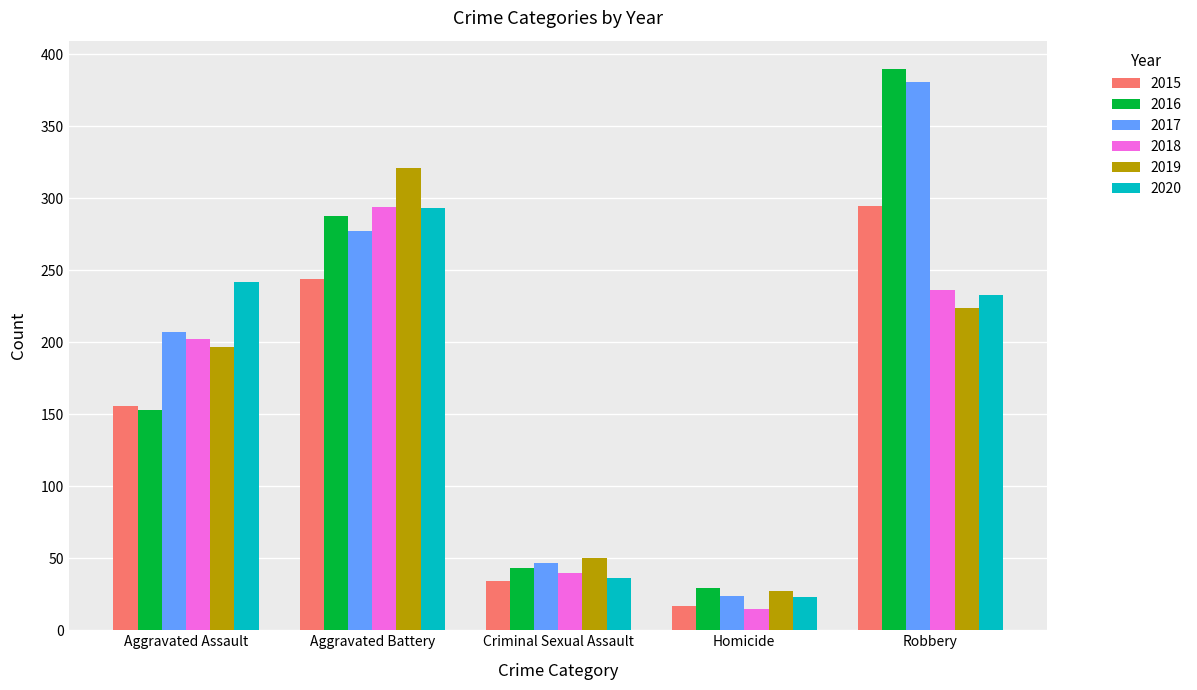

What position from the right is Aggravated Assault?

5